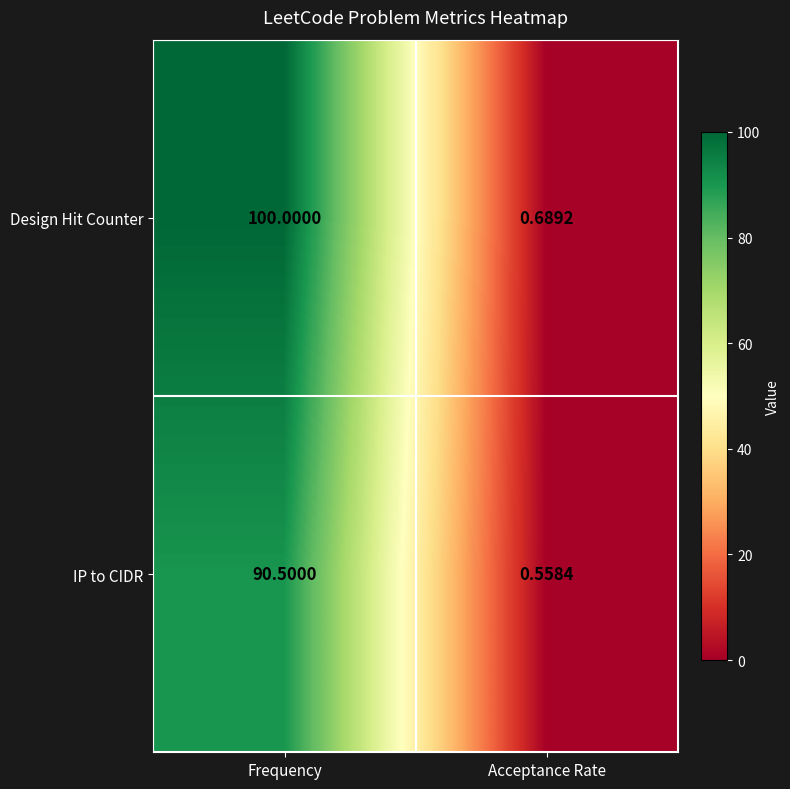

What is the difference between the Design Hit Counter values at Acceptance Rate and Frequency?

99.3